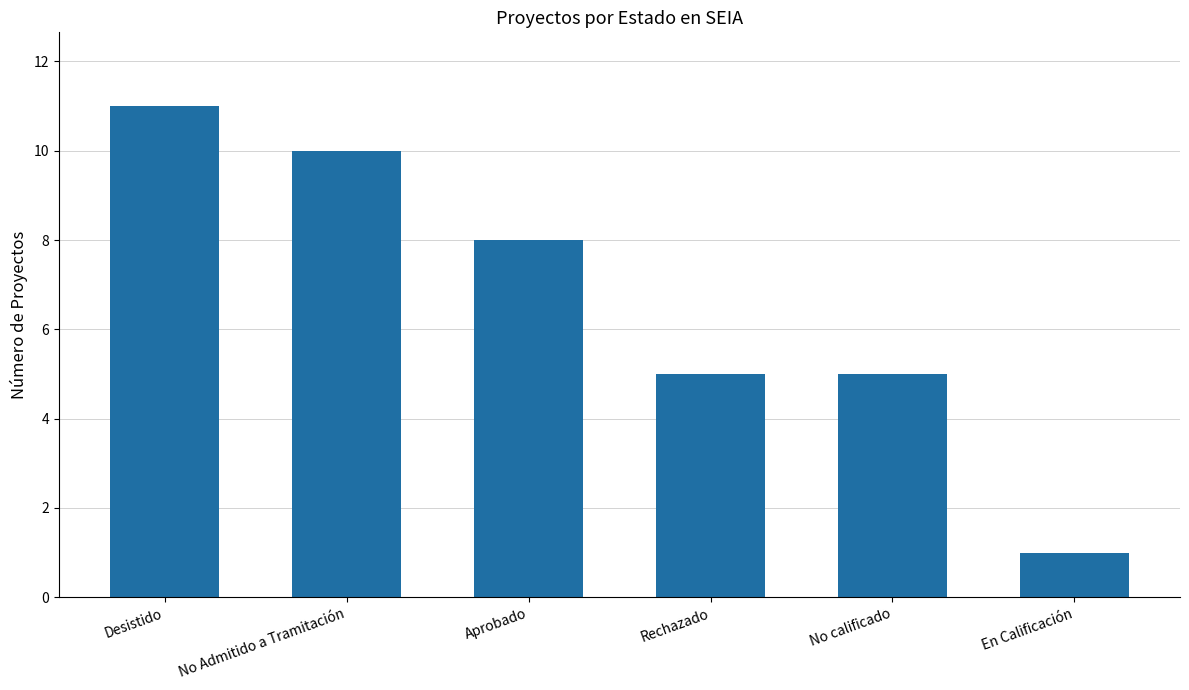

What is the change in value from No Admitido a Tramitación to Aprobado?

-2